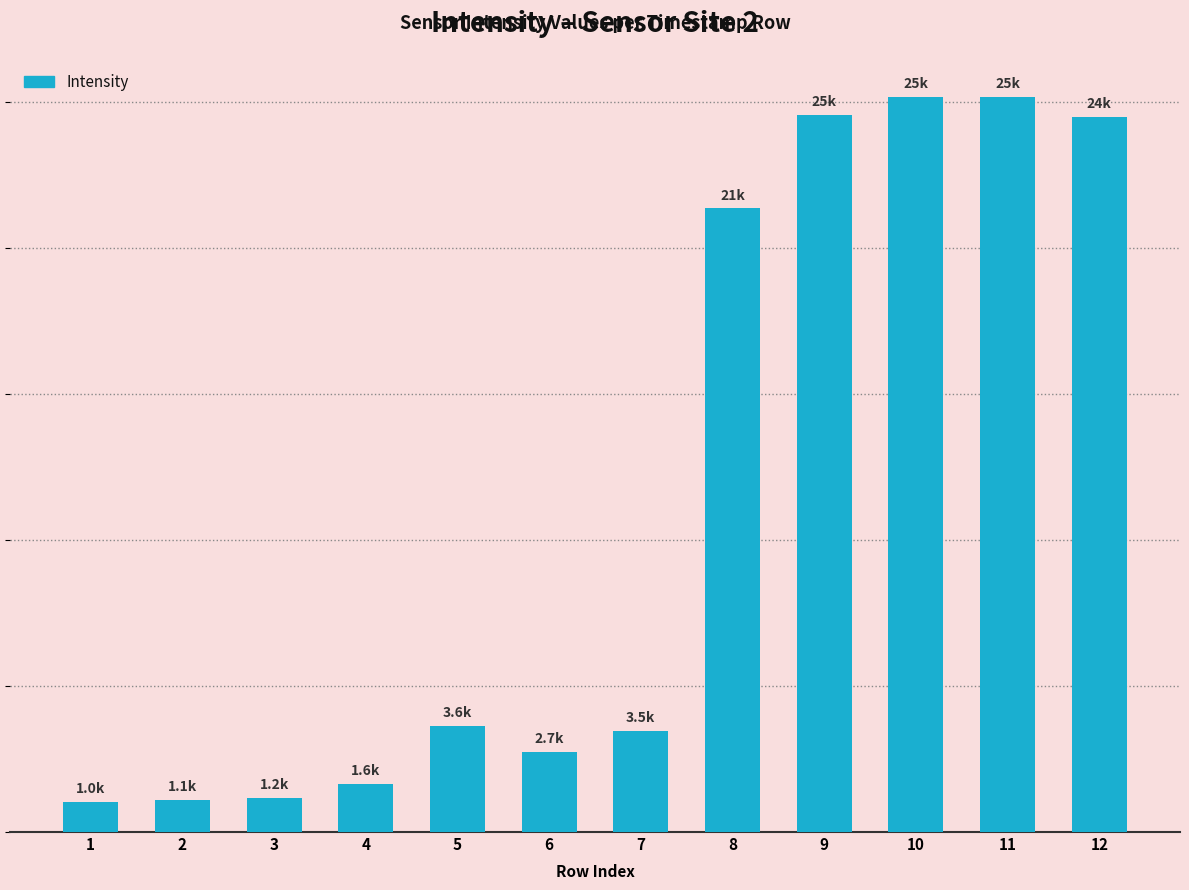

What is the value of the 6th bar from the left?

2733.0